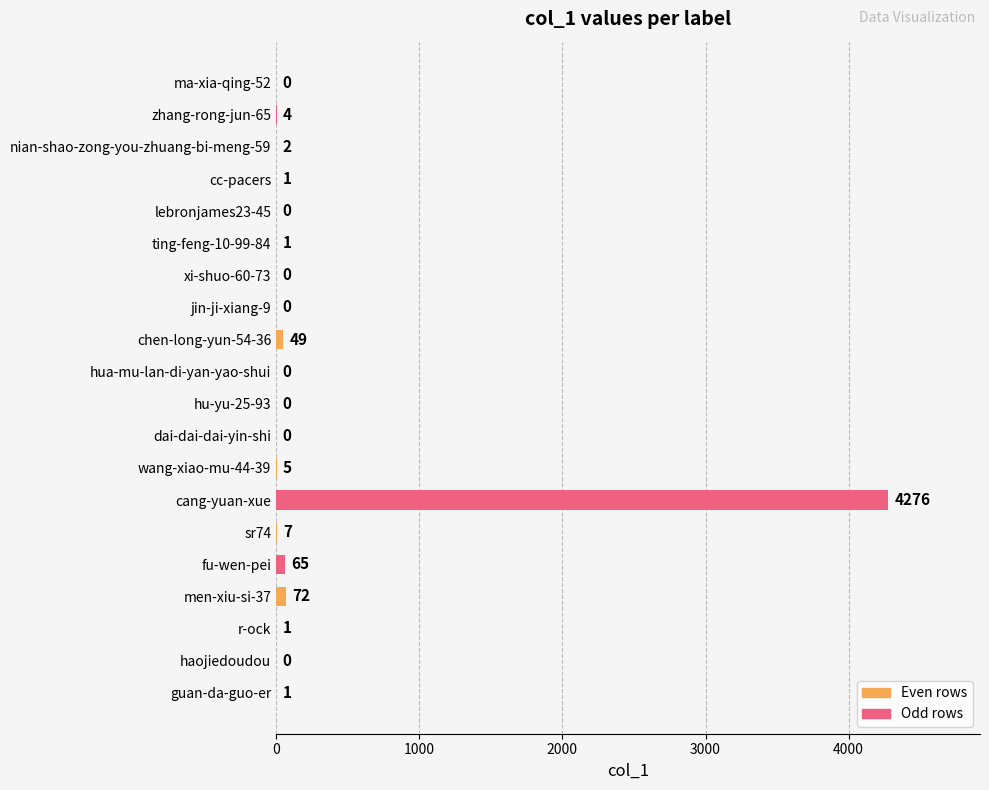

How many data points does each series have?

20